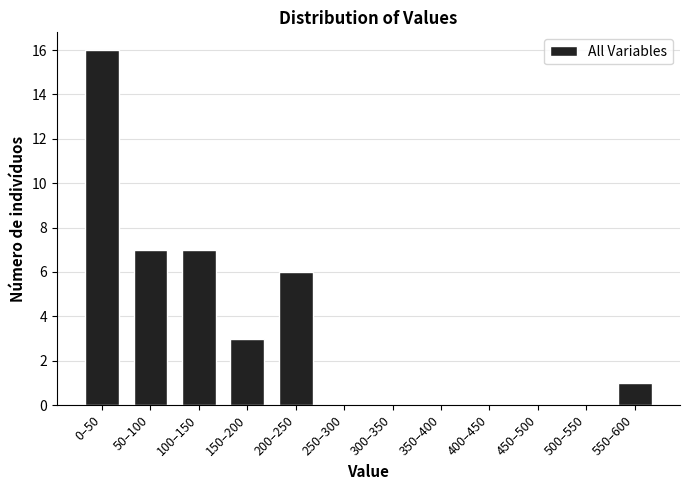

Reading left to right, what are all the values shown in this chart?

0–50=16	50–100=7	100–150=7	150–200=3	200–250=6	250–300=0	300–350=0	350–400=0	400–450=0	450–500=0	500–550=0	550–600=1